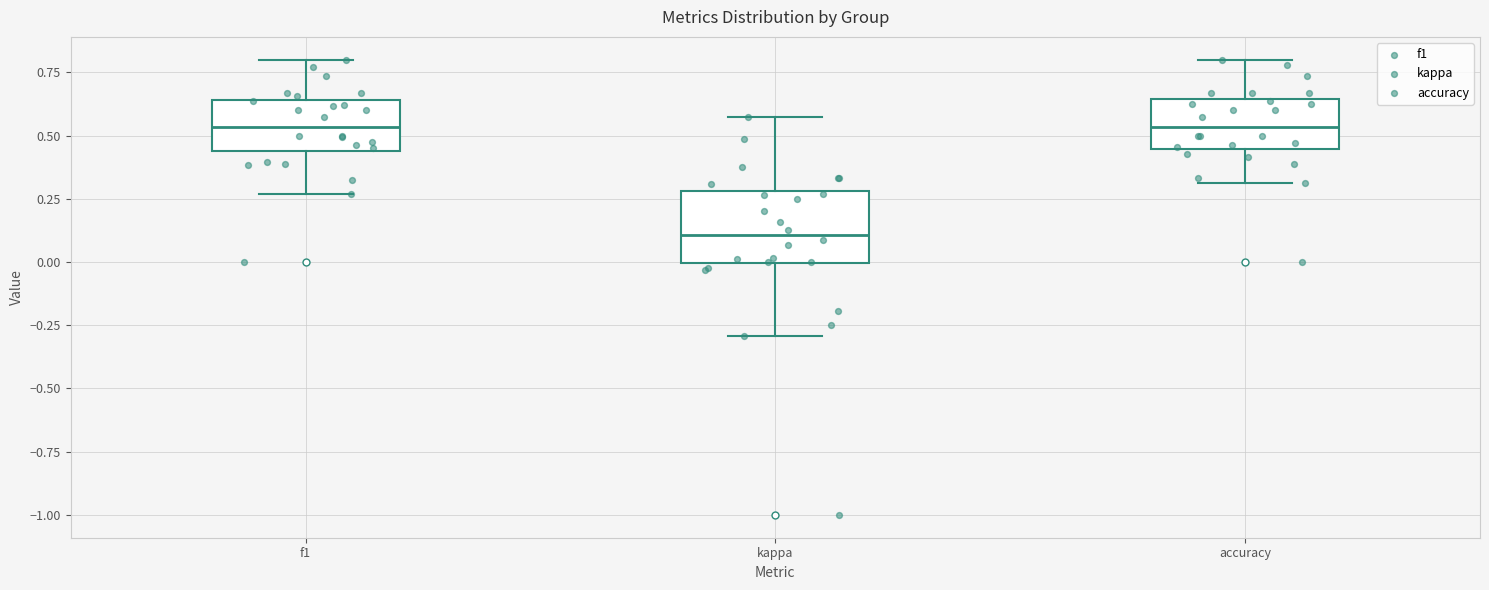

Reading left to right, read every box against the y-axis: the position of its median line, the range the box covers, and the ends of its whiskers. The values are not printed on the chart, so give them approximately, as read against the axis.

f1: median 0.55, box 0.45 to 0.65, whiskers 0.25 to 0.80
kappa: median 0.10, box 0.00 to 0.30, whiskers -0.30 to 0.55
accuracy: median 0.55, box 0.45 to 0.65, whiskers 0.30 to 0.80